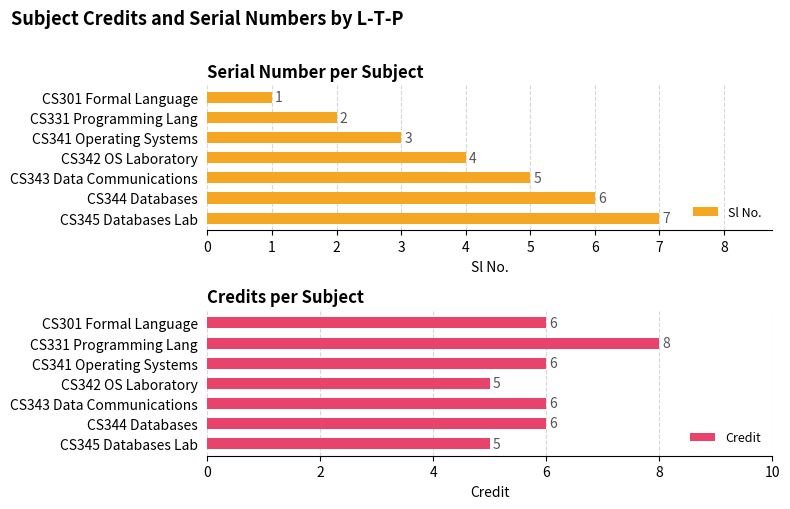

Rank the series by their maximum value, from highest to lowest.

Credit, Sl No.